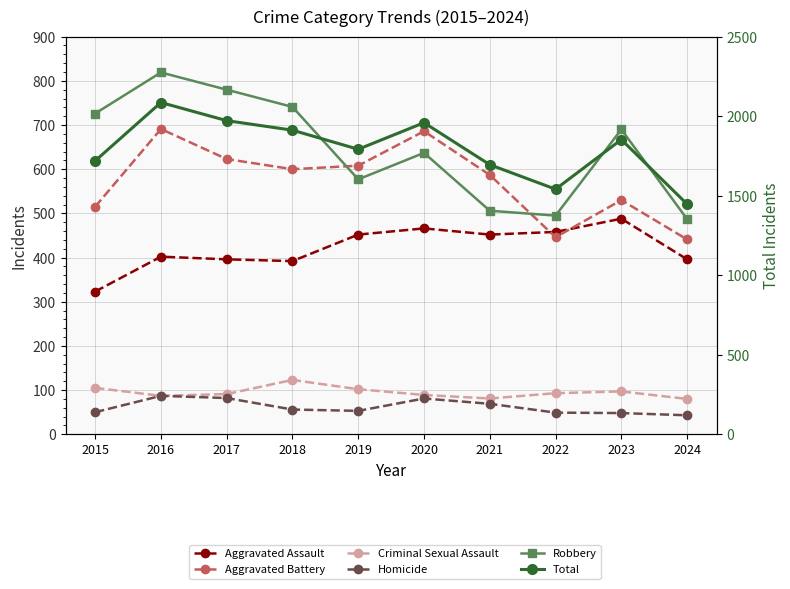

At which category does the chart reach its minimum across all series?

2024